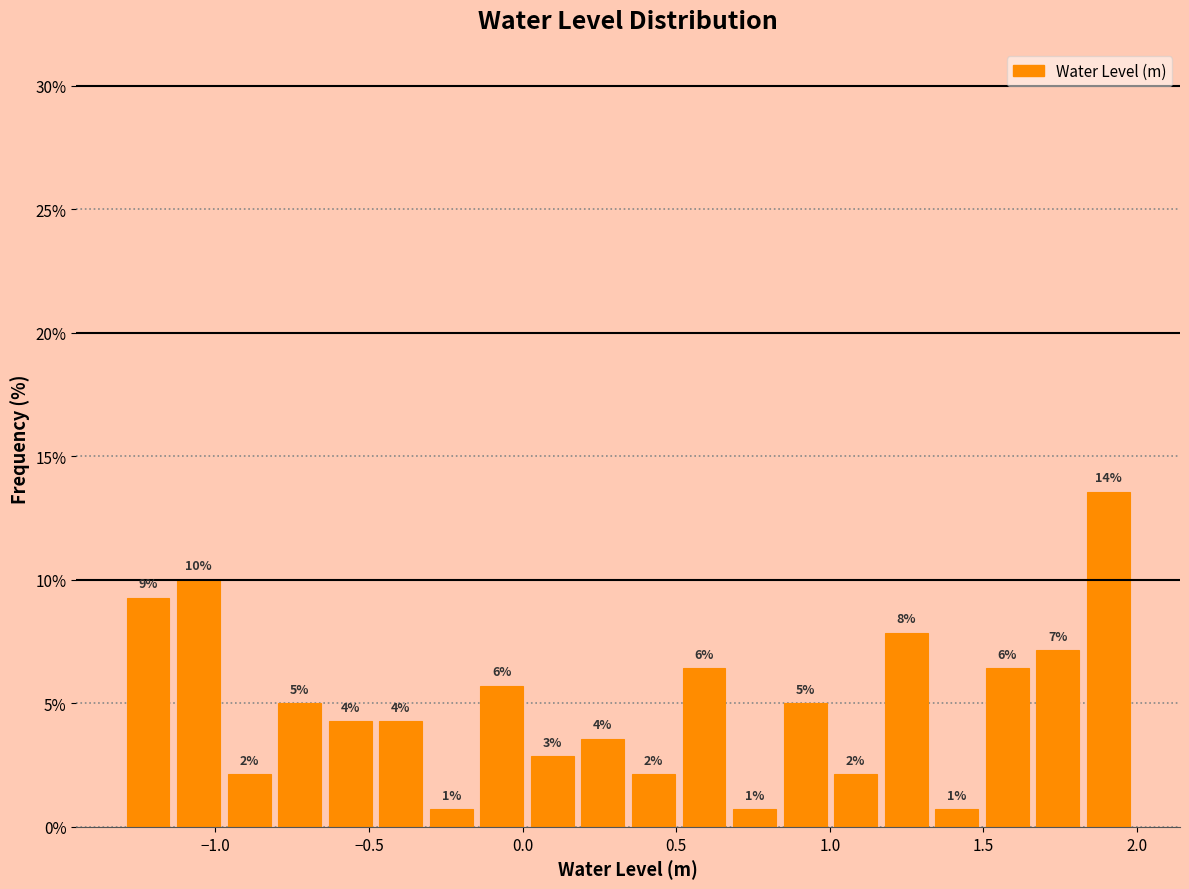

Around what value on the x-axis is the tallest bar? Give the approximate position of its centre, as read against the axis.

1.90